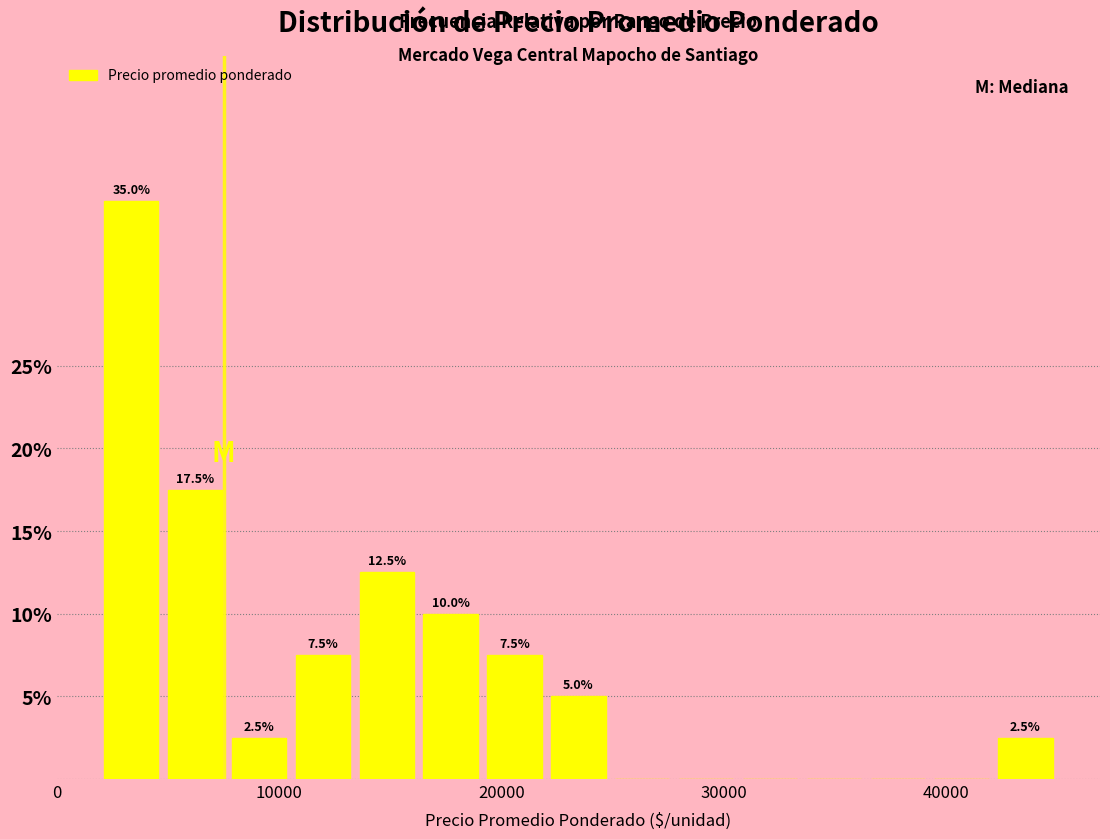

Read against the x-axis, roughly where is the centre of the tallest bar?

3000